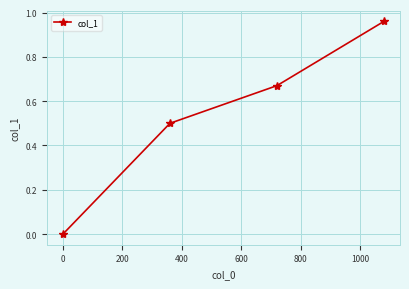

True or false: there are more than 2 points higher than both neighbors.

False